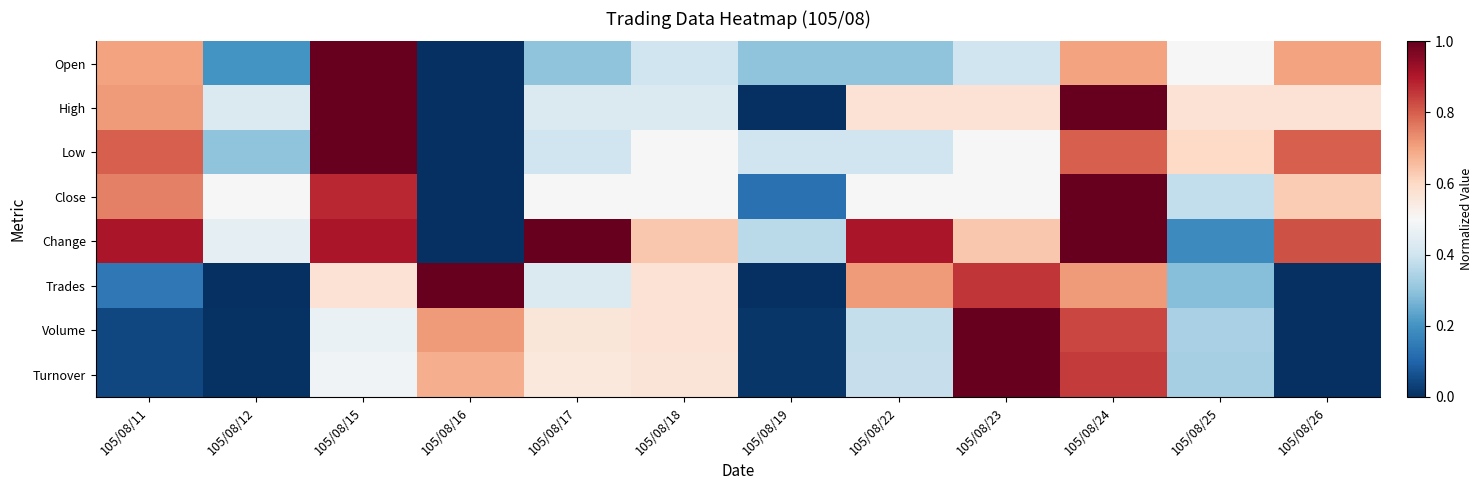

Which has a higher value, 105/08/24 or 105/08/22?

105/08/24